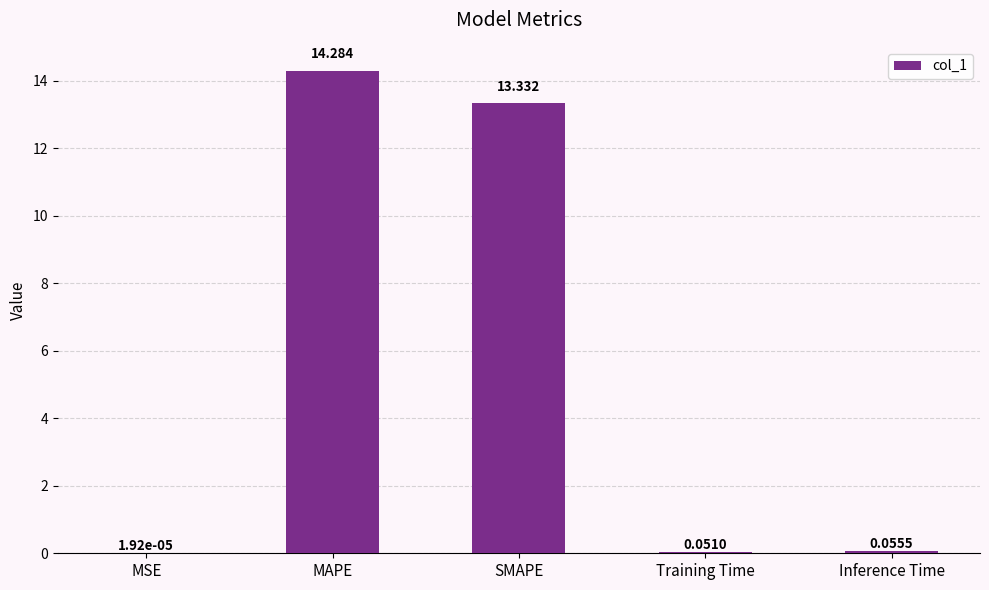

Which label corresponds to the largest value in the chart?

MAPE